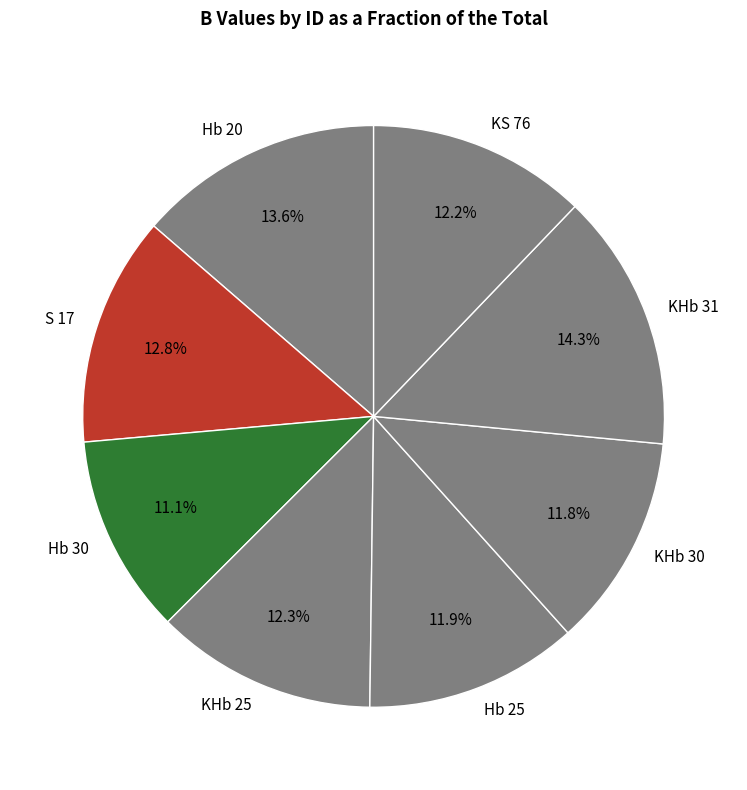

Combined, do KHb 30 and Hb 20 account for over 50%?

No